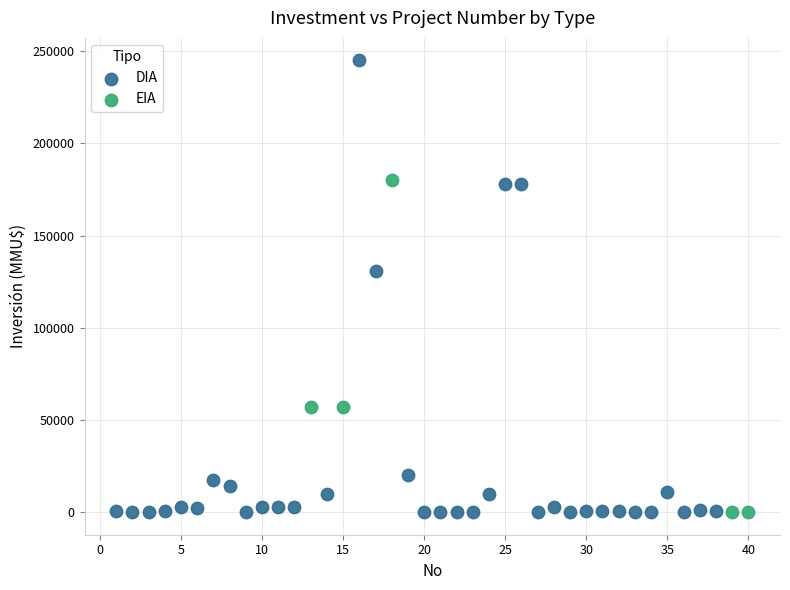

Which series reaches the maximum Y coordinate?

DIA